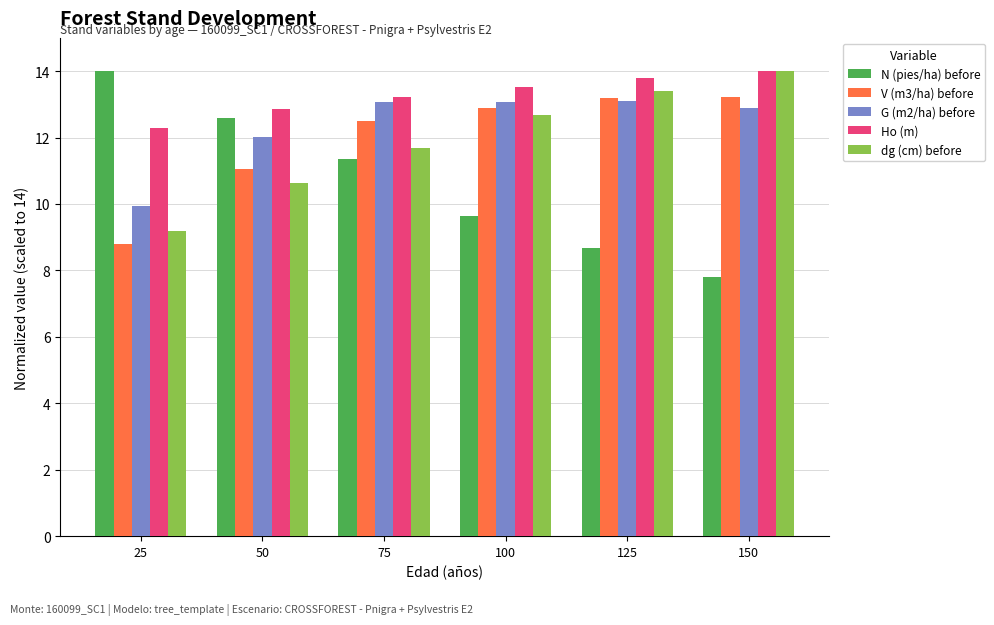

What value does the Ho (m) series have at 100?

13.5